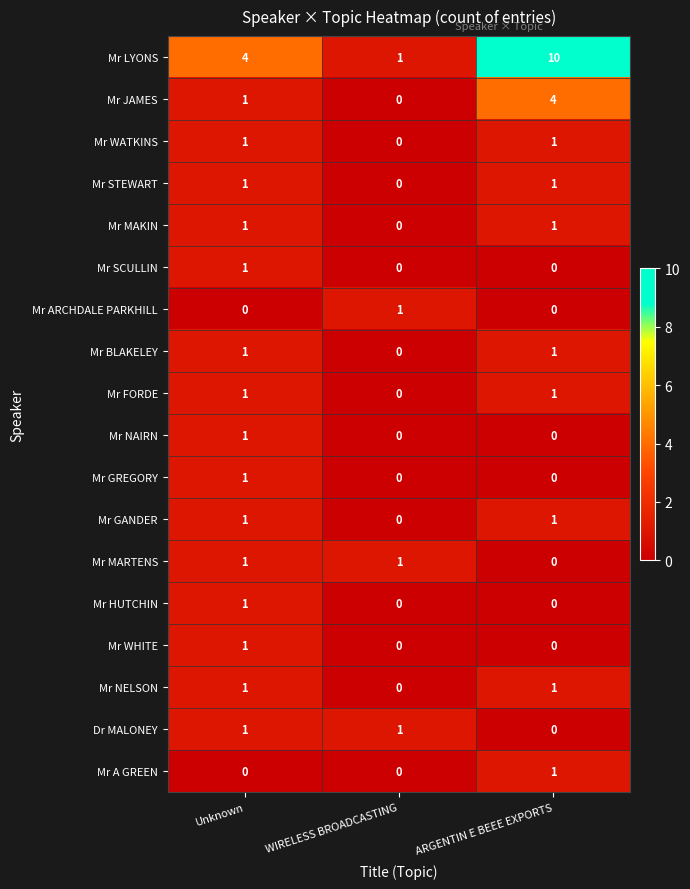

What is the average value of the Mr LYONS series?

5